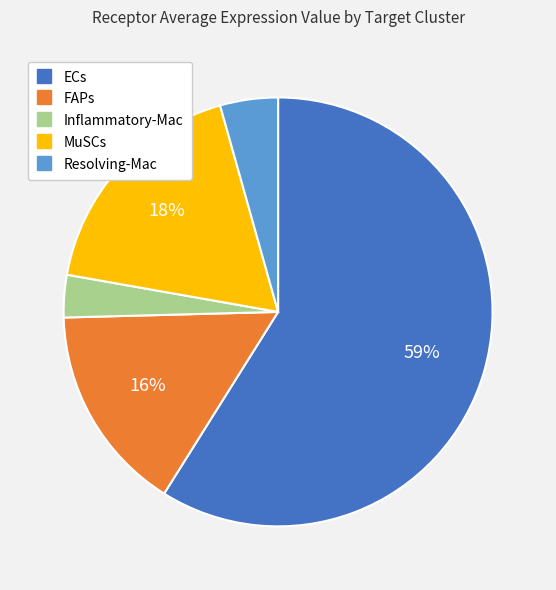

True or false: MuSCs accounts for 18% of the total.

True